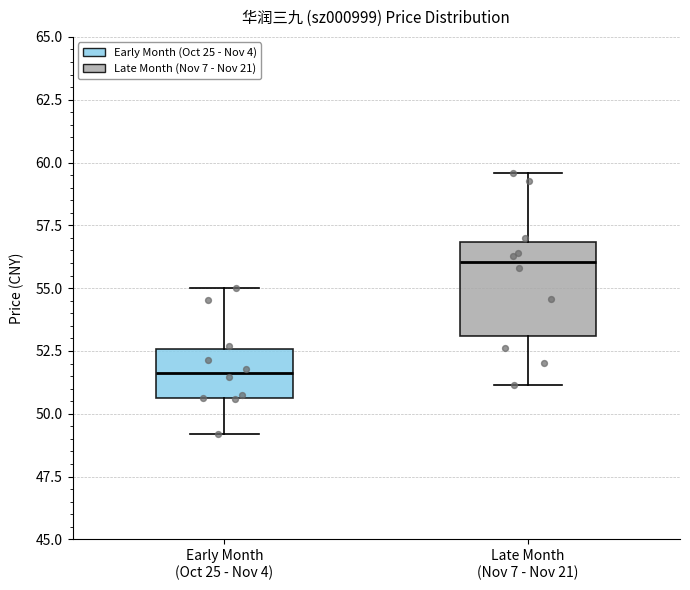

Which box is the tallest, from its lower edge to its upper edge?

Late Month (Nov 7 - Nov 21)